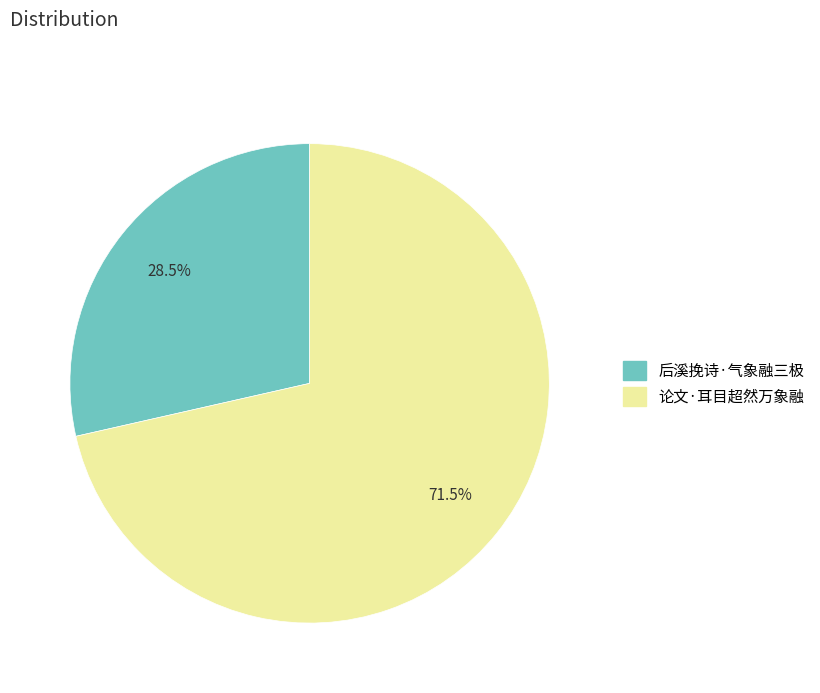

Is the sum of 后溪挽诗·气象融三极 and 论文·耳目超然万象融 greater than half?

Yes